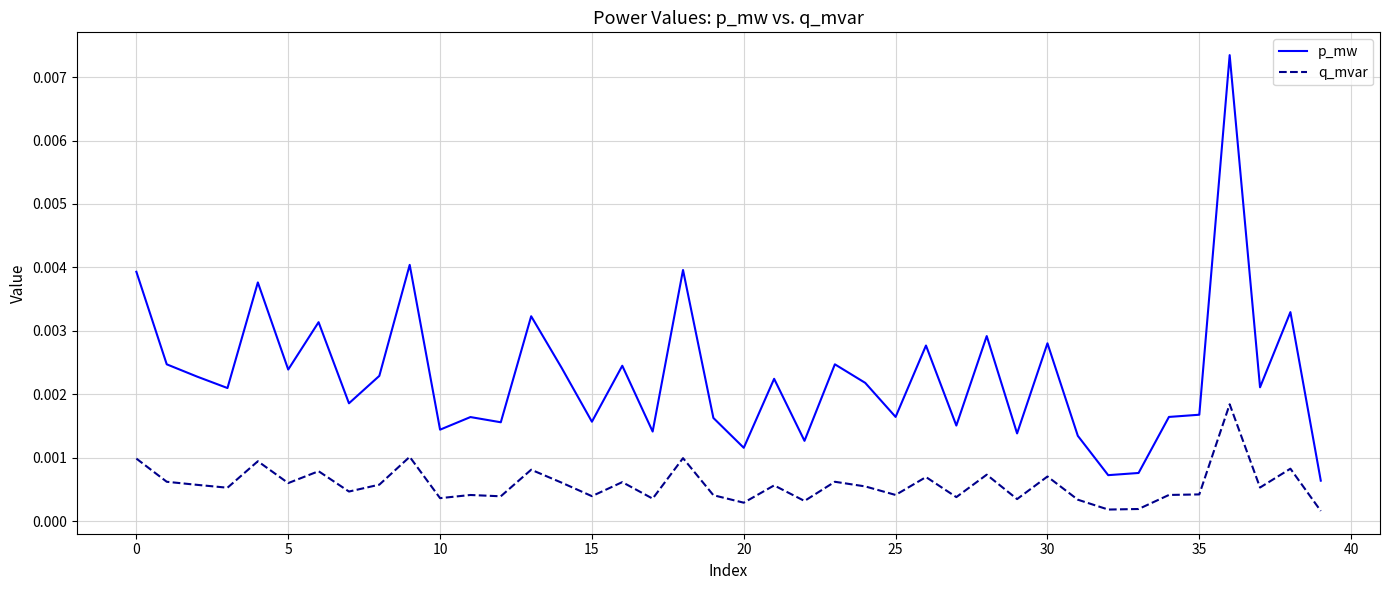

What are all the series names shown in the legend?

p_mw, q_mvar